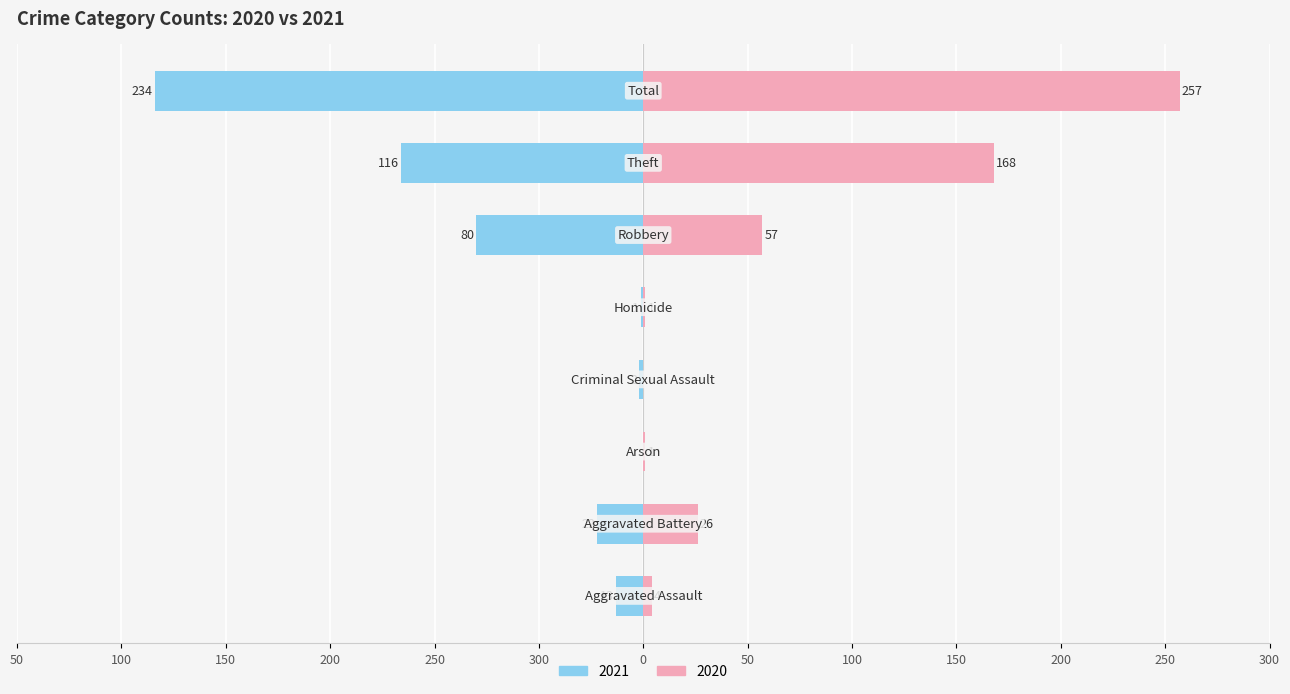

Where is 2020 nearest to the value 128?

Theft